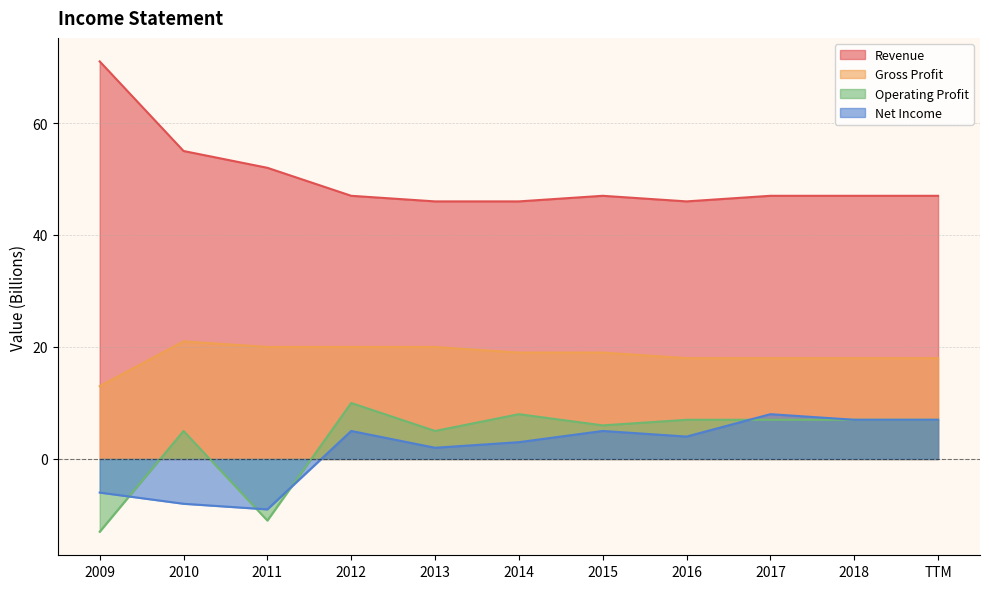

True or false: Gross Profit and Operating Profit cross at least once.

False